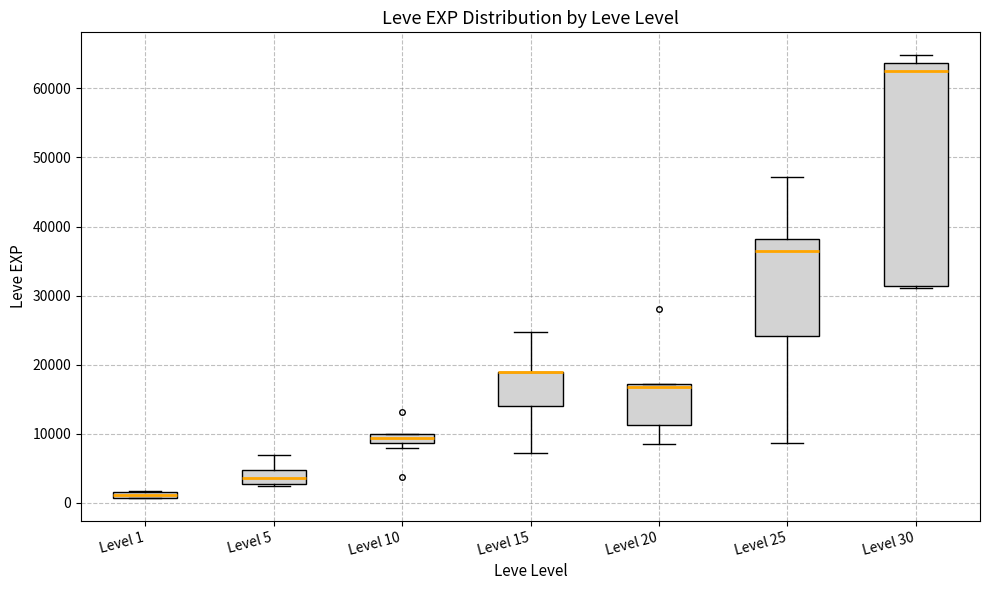

Comparing the boxes themselves (not the whiskers), which one is the tallest?

Level 30